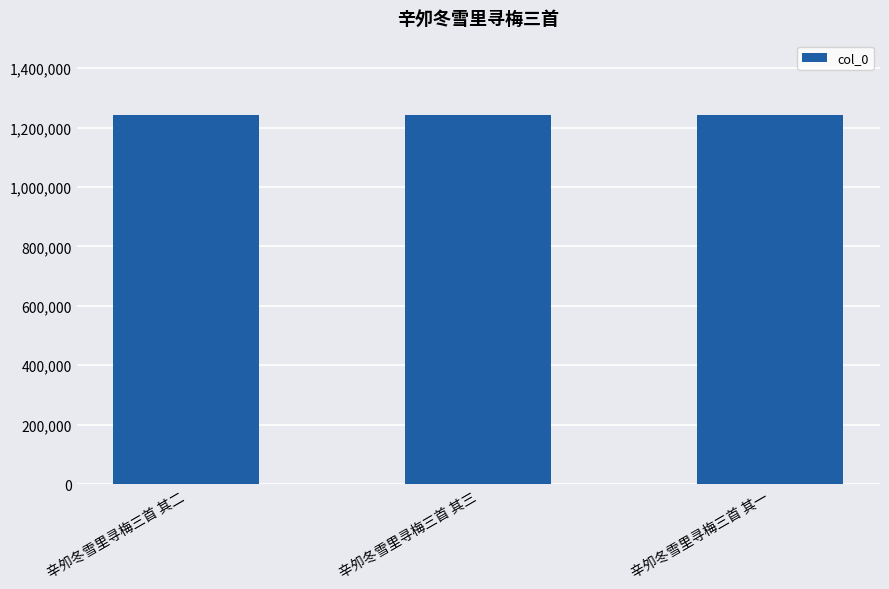

What is the minimum value shown in the chart?

1243557